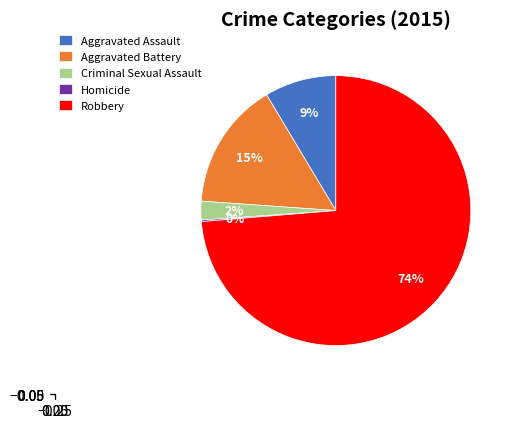

To the nearest percent, what is the average slice percentage?

20%